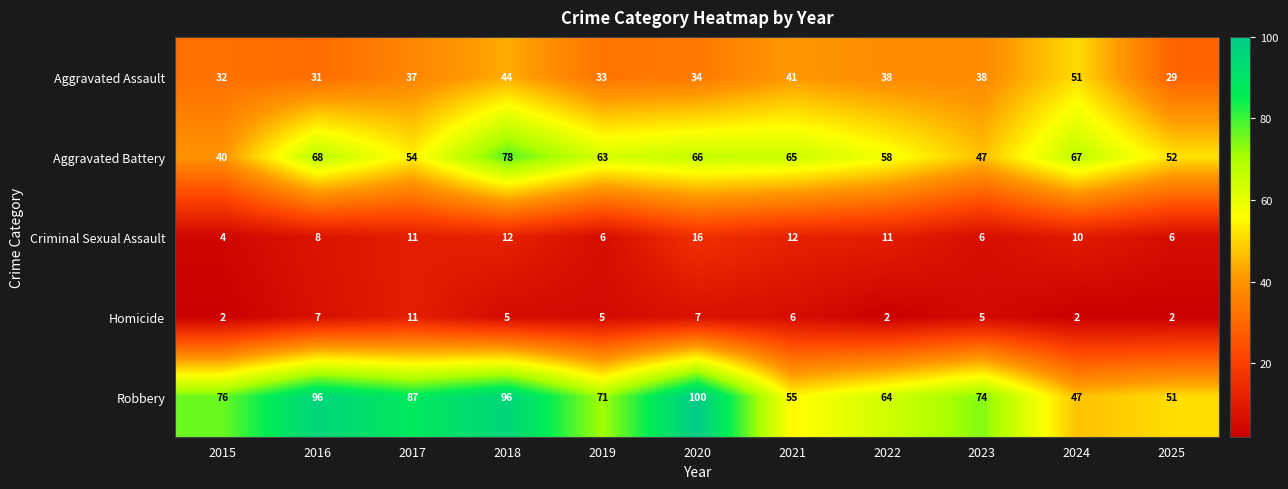

At which category does the chart reach its peak across all series?

2020